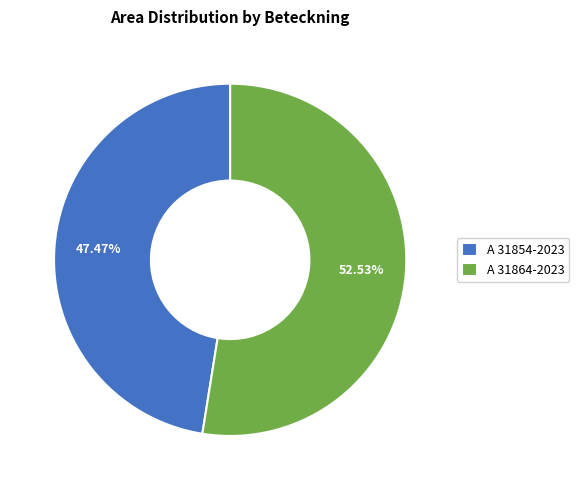

How much of the chart is everything except A 31854-2023?

52.5%